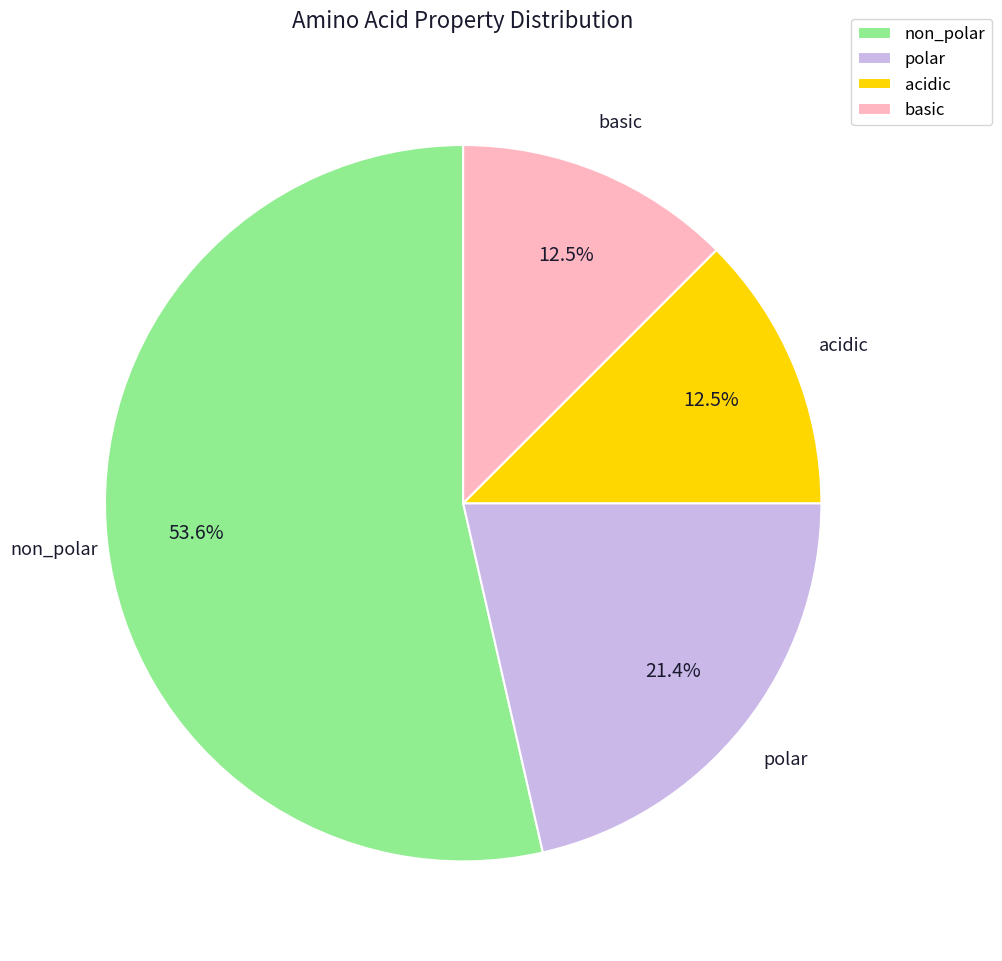

Which has a higher value, non_polar or polar?

non_polar